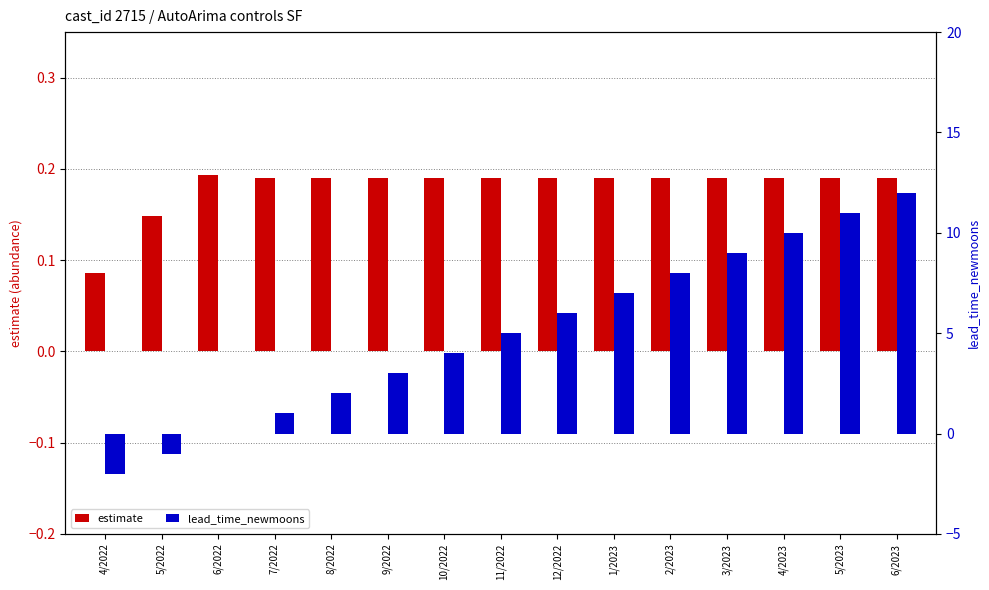

The lead_time_newmoons series shows 0.0 at 6/2022. True or false?

True